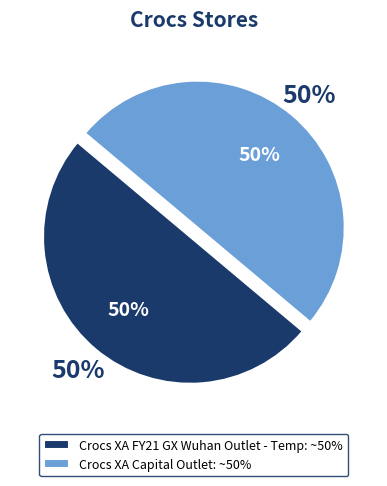

What percentage is the Crocs XA FY21 GX Wuhan Outlet - Temp slice, to the nearest percent?

50%